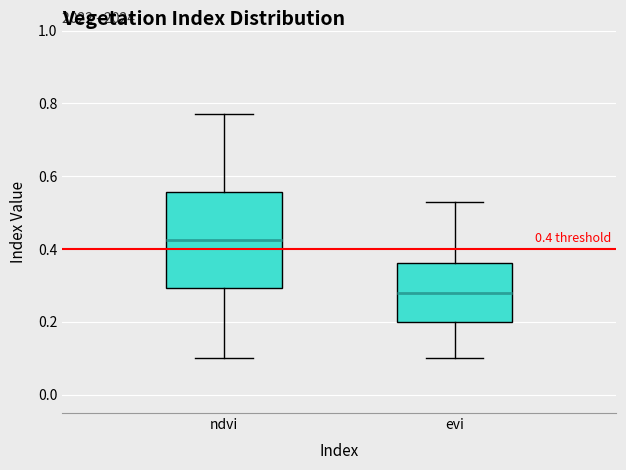

Which box's median line is the lowest?

evi